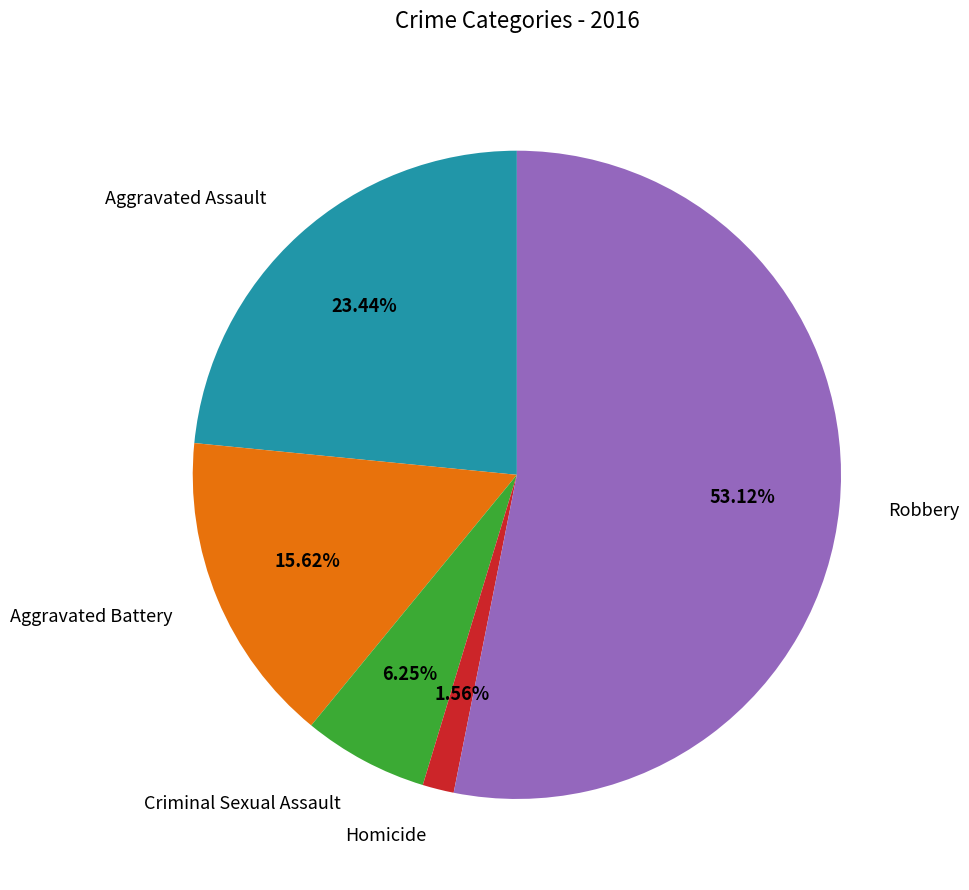

What percentage is NOT represented by Aggravated Assault?

76.6%